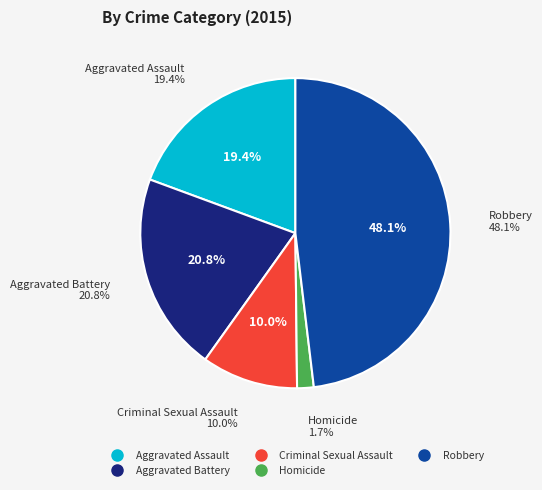

What percentage is the Aggravated Assault slice, to the nearest percent?

19%